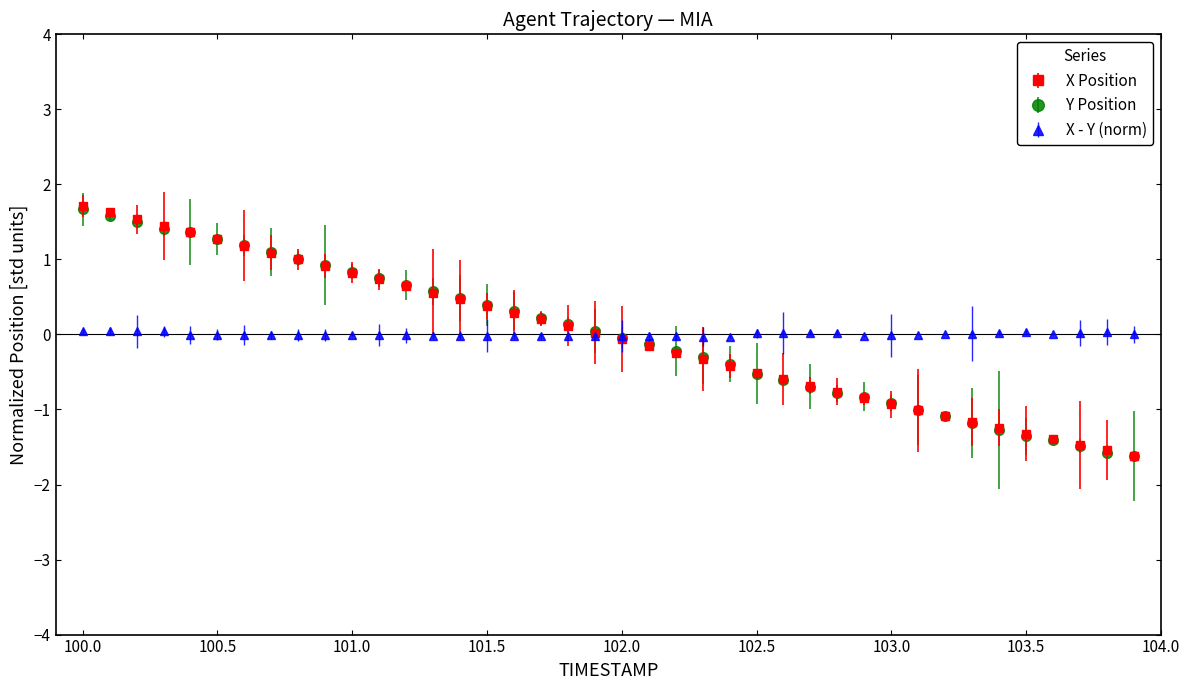

What is the greatest value displayed?

1.7